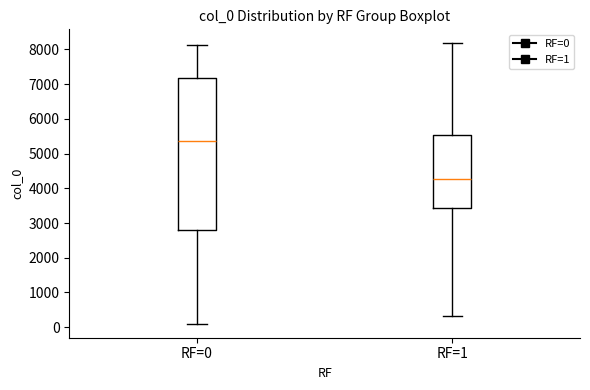

Which box's median line is the highest?

RF=0